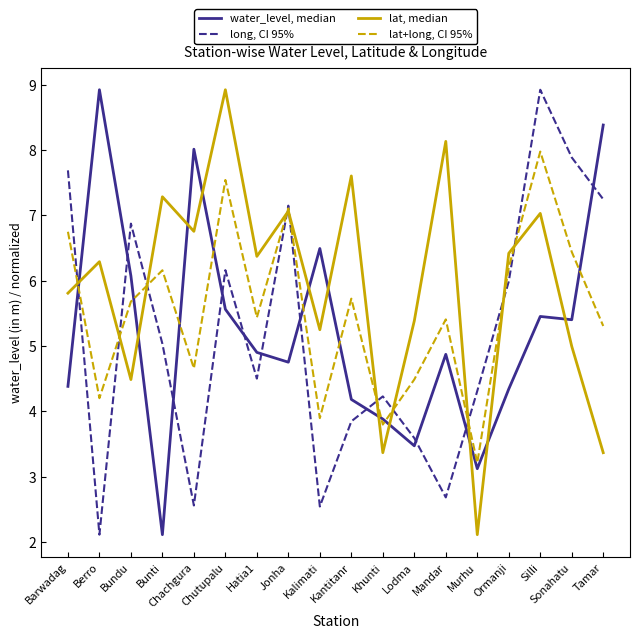

How many interior local valleys does the lat+long, CI 95% series have?

6